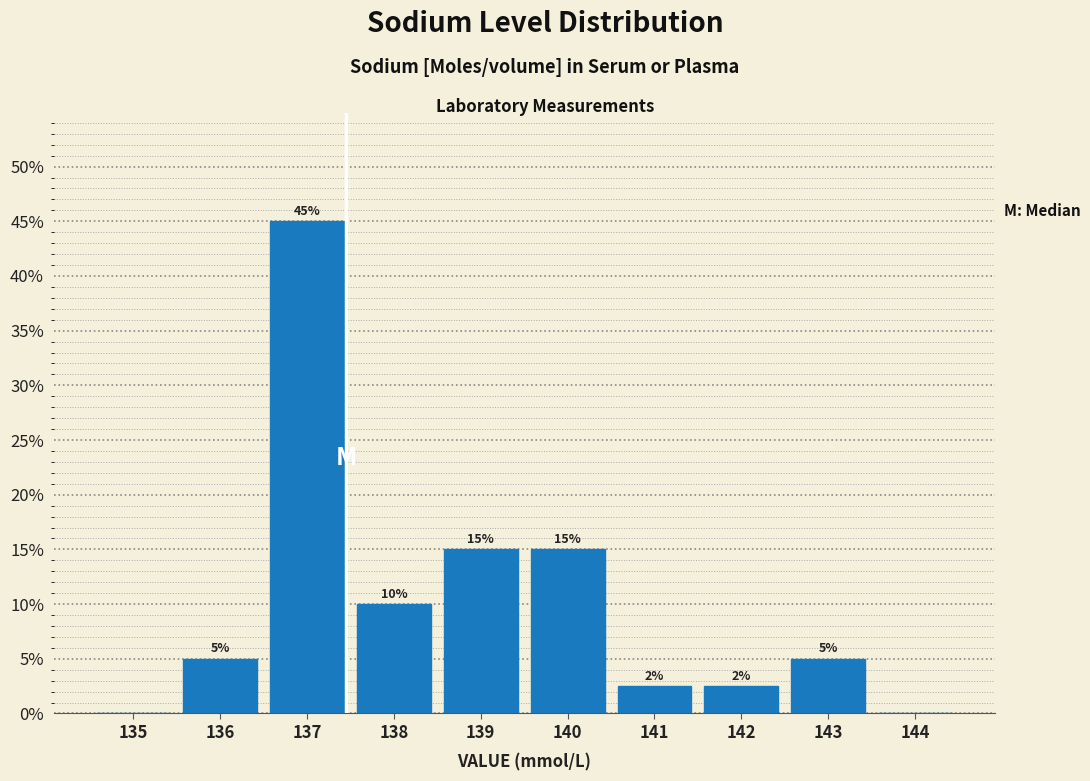

The value at 137 is 45.0. True or false?

True